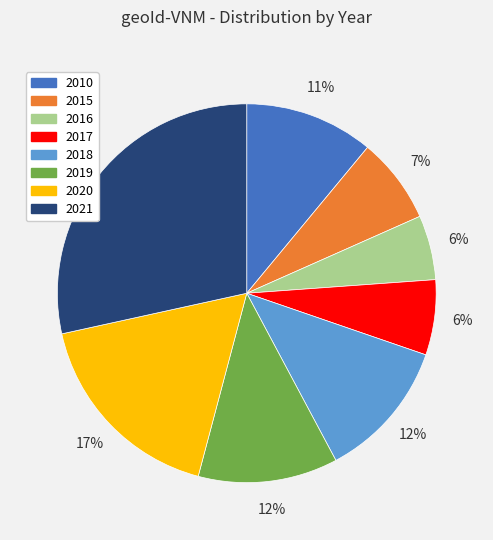

Does 2021 represent more than half of the total?

No